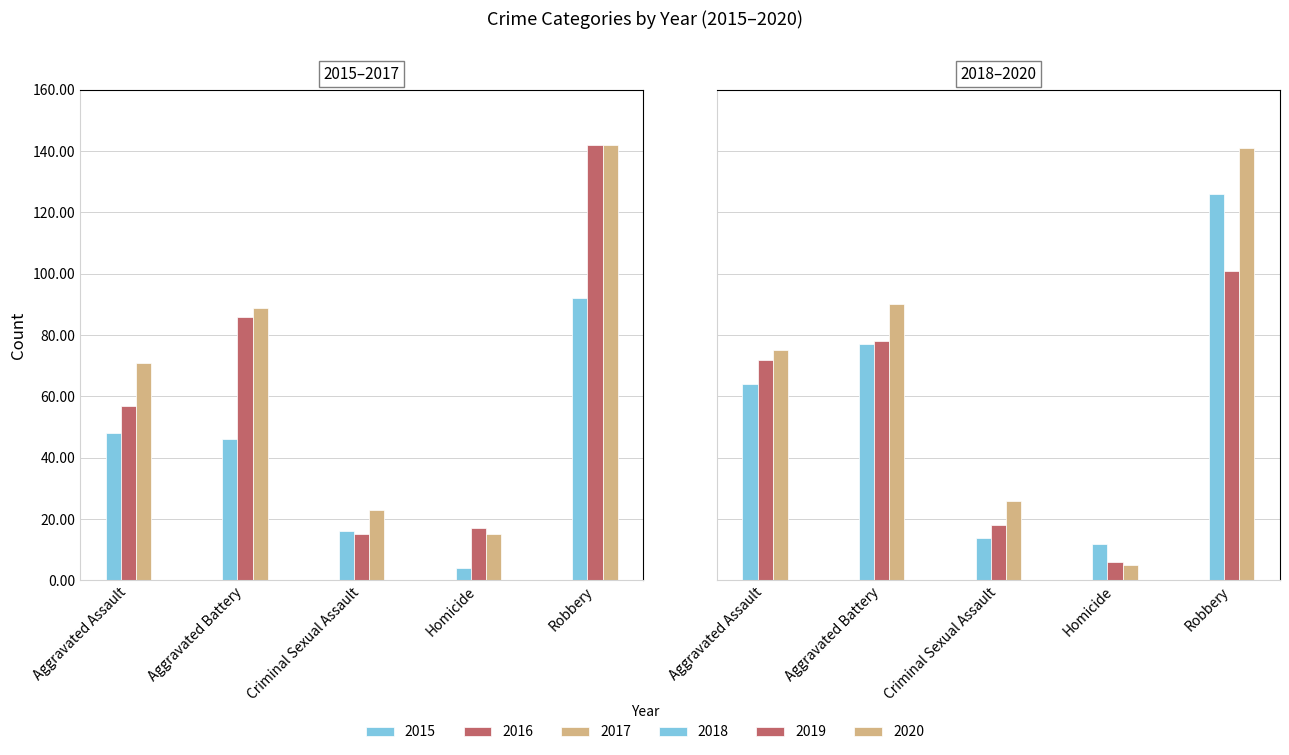

Reading left to right, what are all the values shown in this chart?

2015: 48	46	16	4	92
2016: 57	86	15	17	142
2017: 71	89	23	15	142
2018: 64	77	14	12	126
2019: 72	78	18	6	101
2020: 75	90	26	5	141